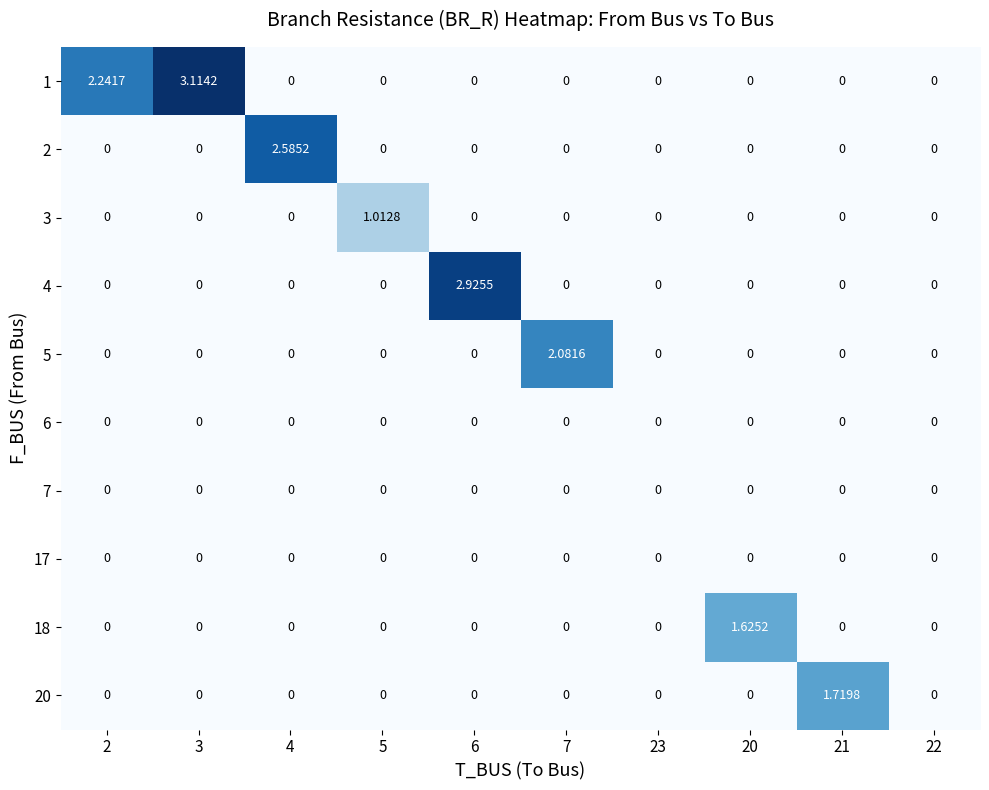

How many data points does each series have?

10